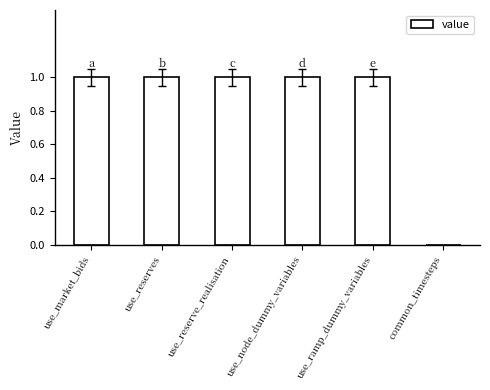

What is the ratio of the value at use_reserve_realisation to the value at use_market_bids?

1.0